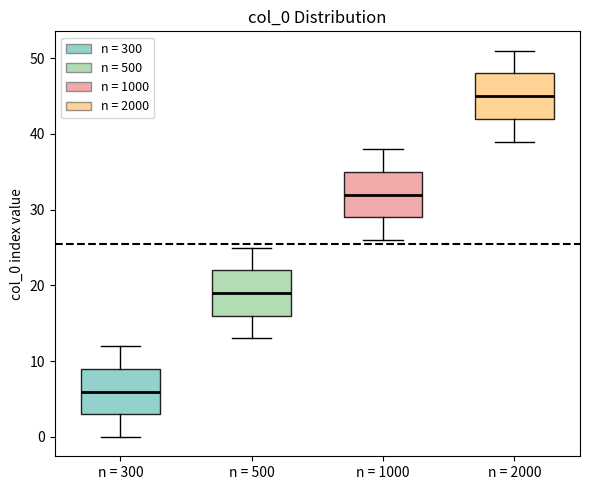

Which box's median line is the lowest?

n = 300